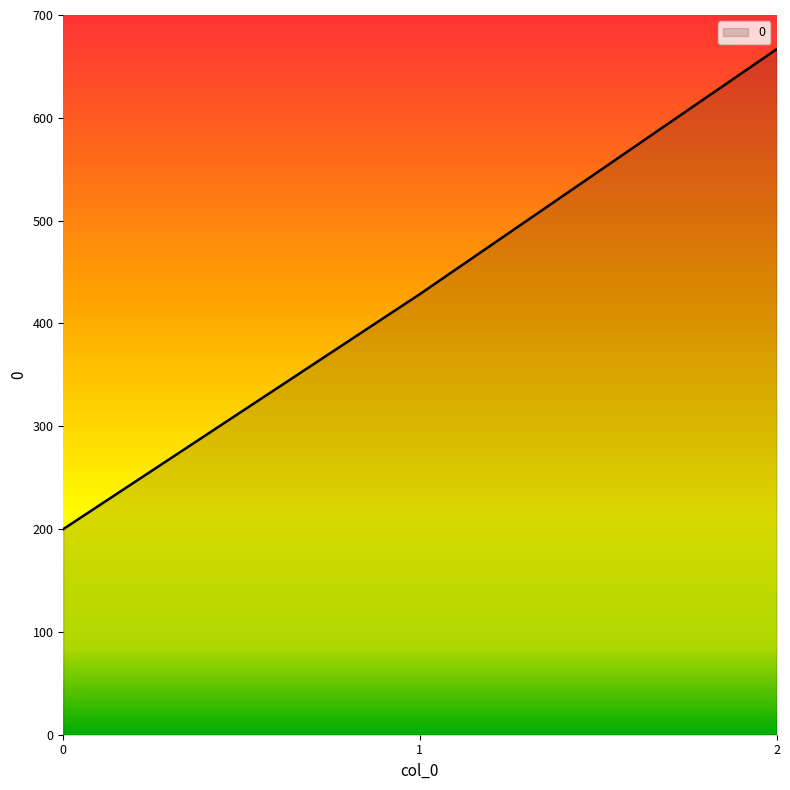

Between 1 and 0, which is larger?

1